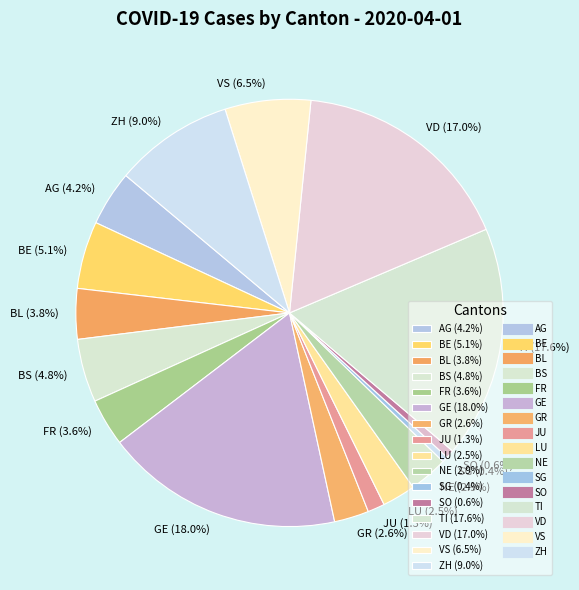

How many slices are in this pie chart?

16